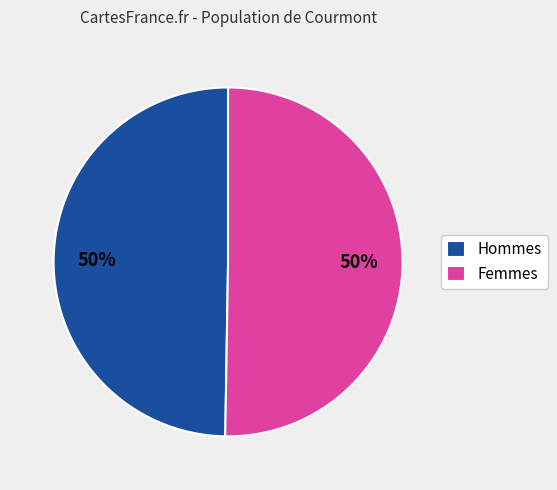

To the nearest percent, what portion does Hommes represent?

50%